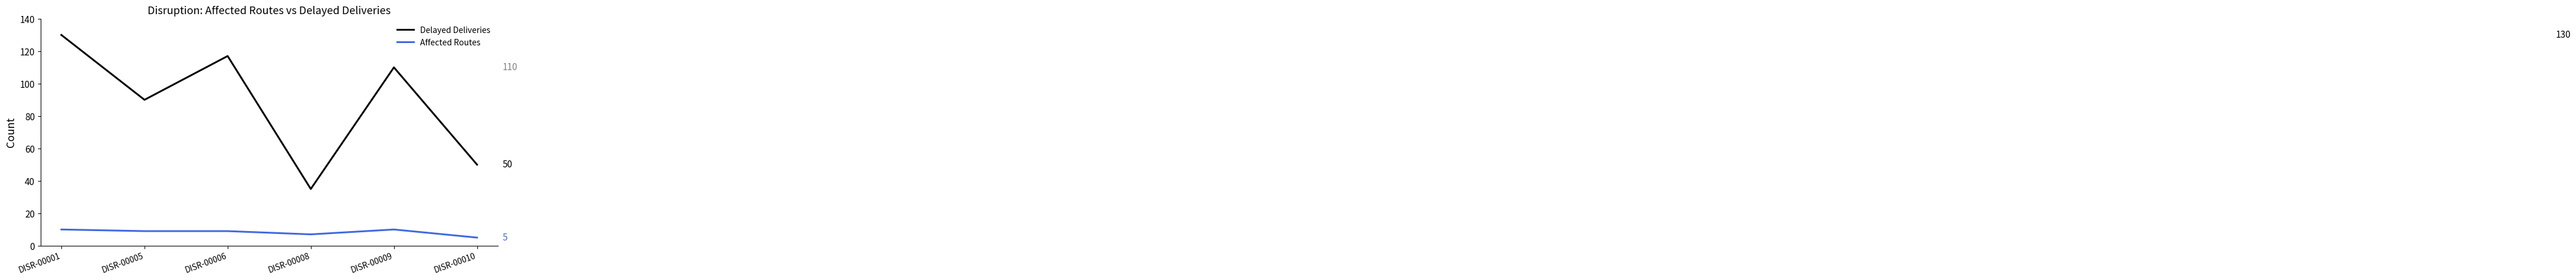

Which series has the largest total across all categories?

Delayed Deliveries